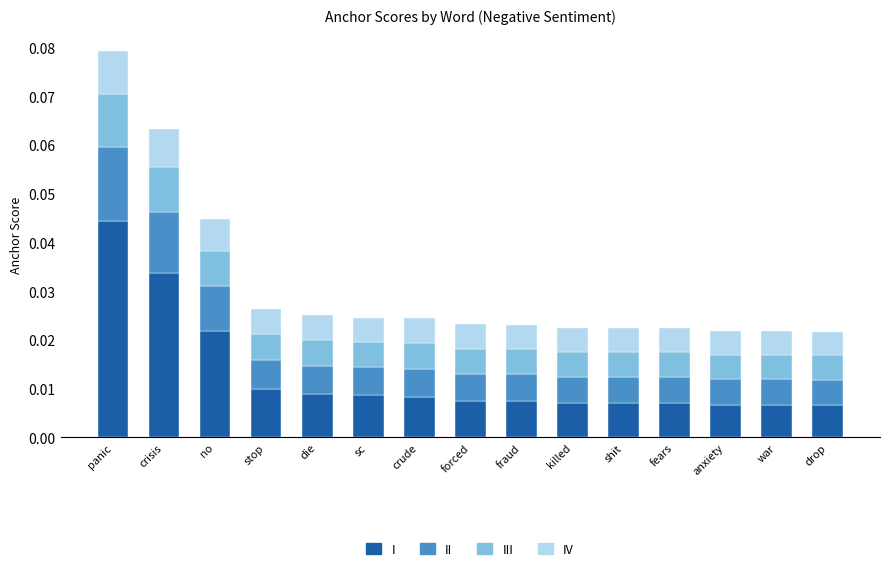

At which category is the sum across all series the highest?

panic